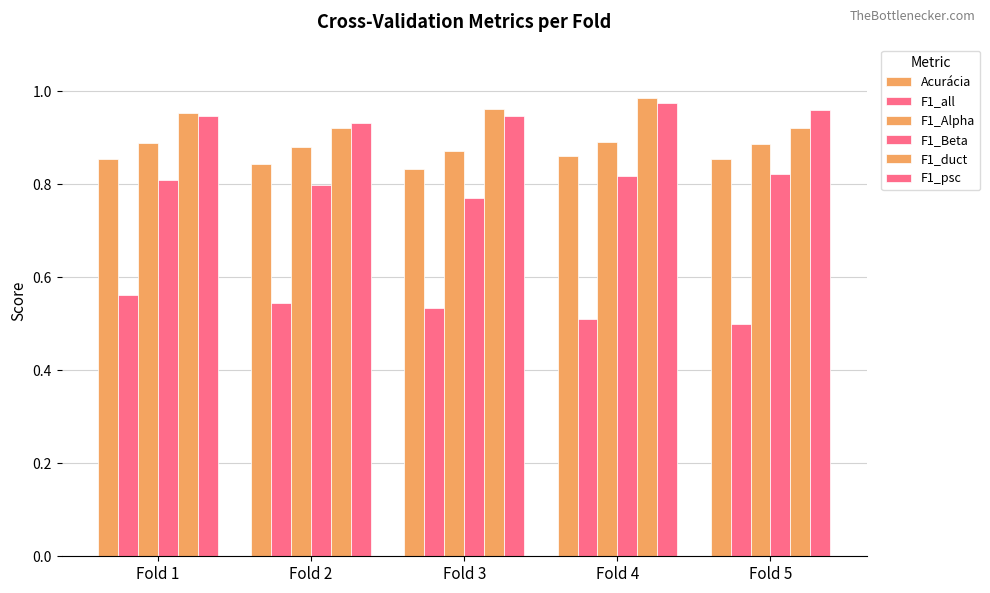

What is the value of the F1_psc bar at the 2nd from the left?

0.9